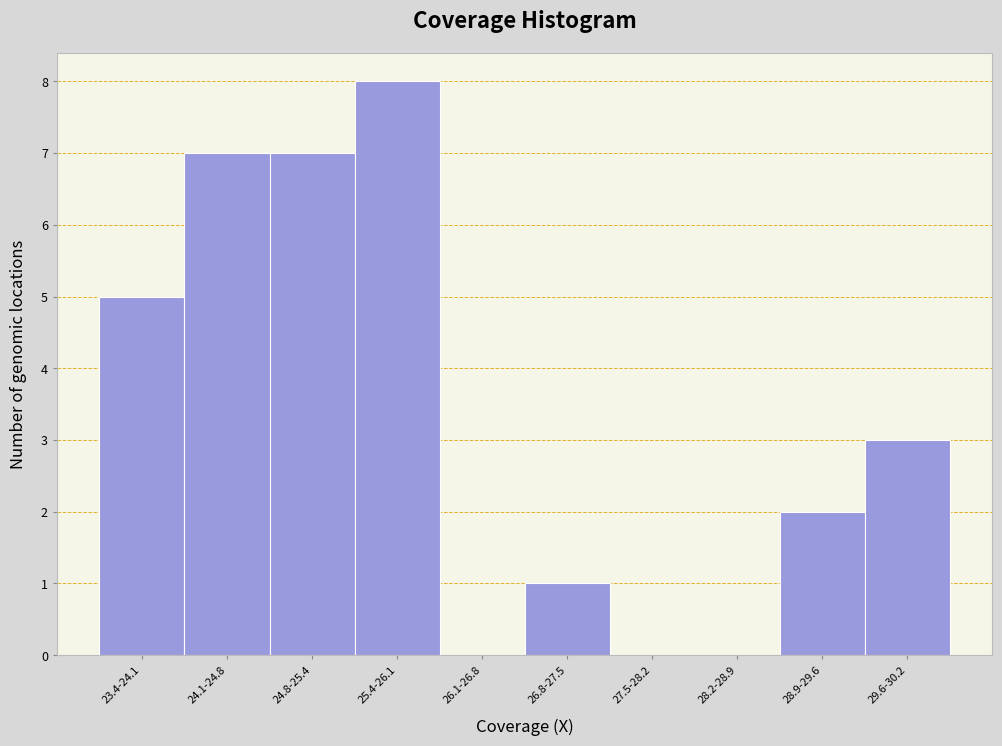

Reading left to right, transcribe all the data shown in this chart.

23.4-24.1=5	24.1-24.8=7	24.8-25.4=7	25.4-26.1=8	26.1-26.8=0	26.8-27.5=1	27.5-28.2=0	28.2-28.9=0	28.9-29.6=2	29.6-30.2=3